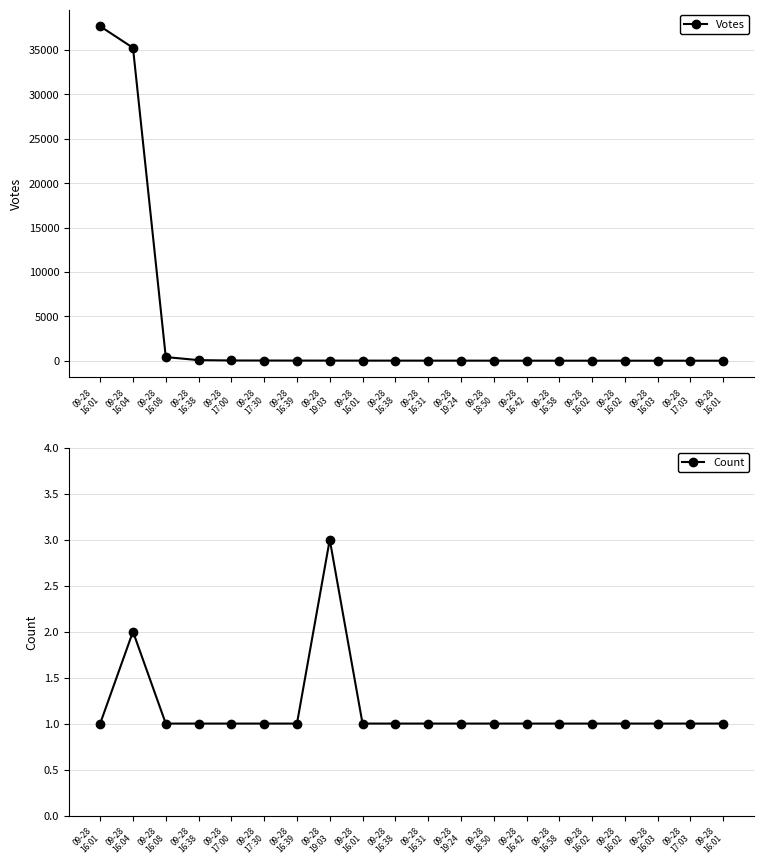

The value of Votes at 09-28
16:01 is 12. True or false?

False